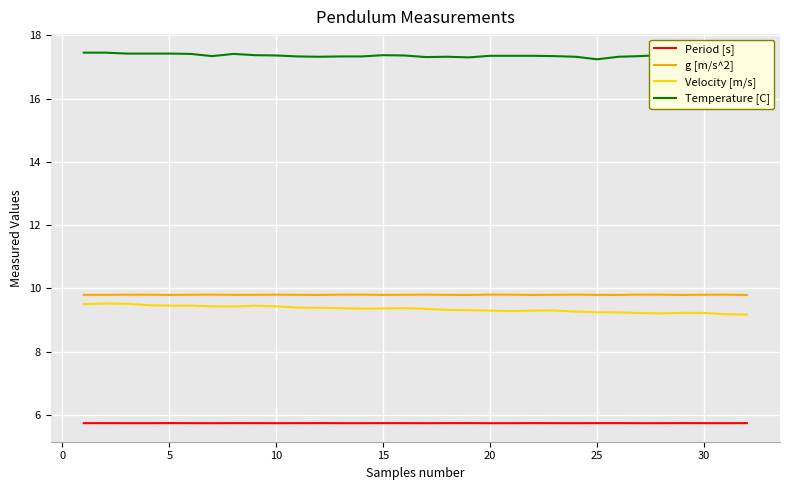

Does the chart have visible grid lines?

Yes